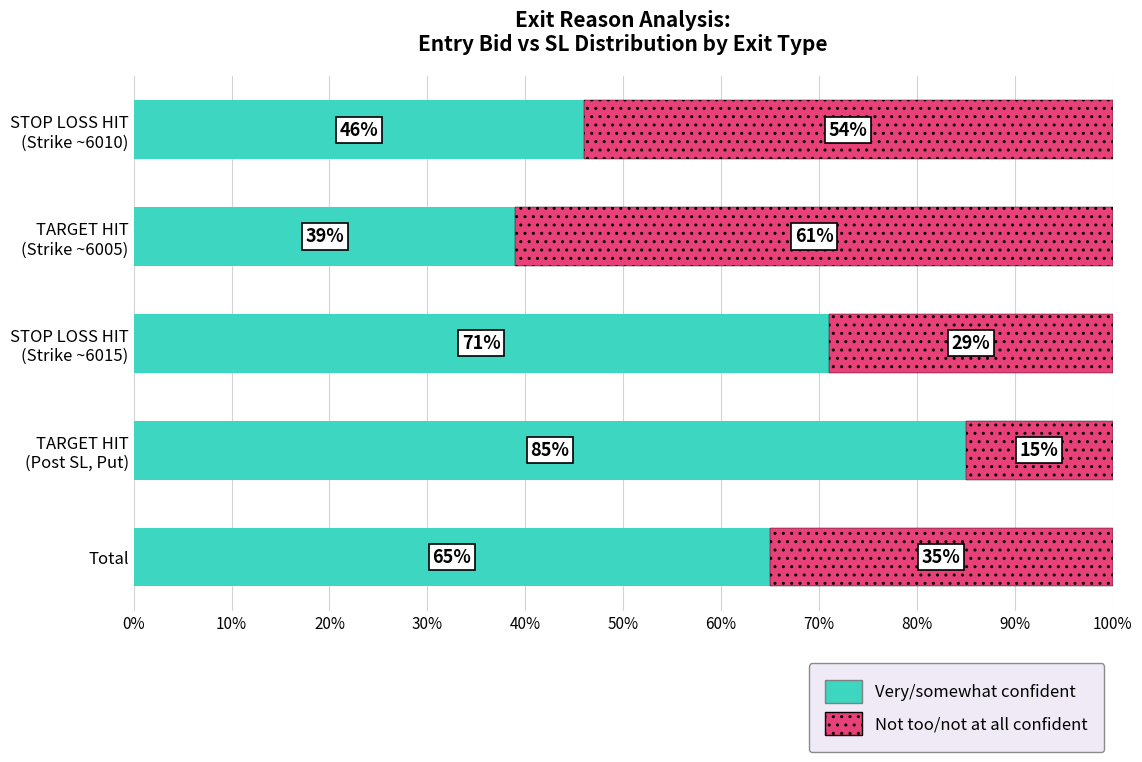

How many Very/somewhat confident values are between 46 and 71?

3